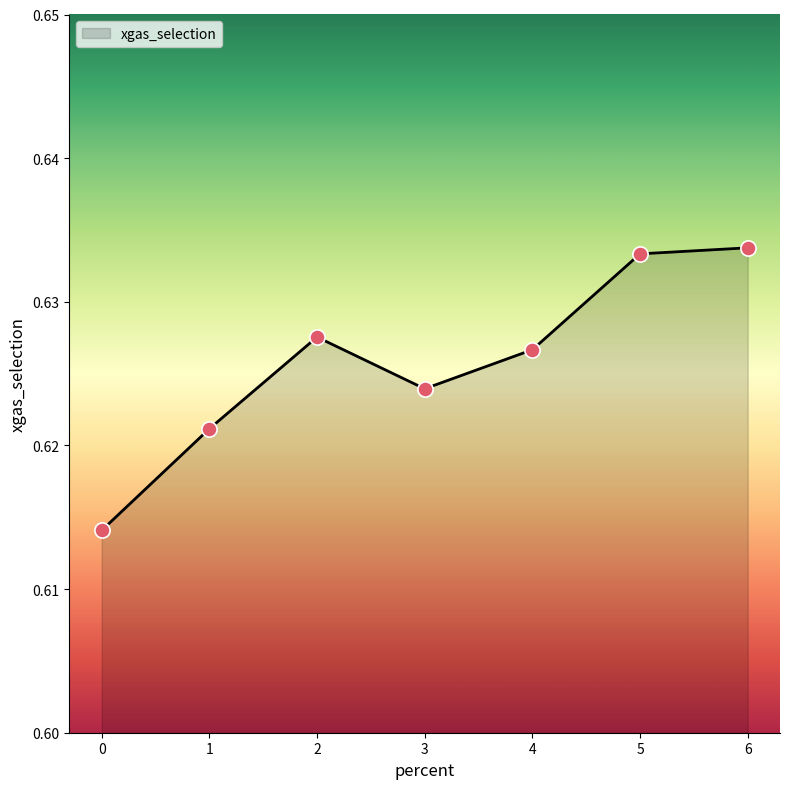

Which has a higher value, 5 or 2?

5